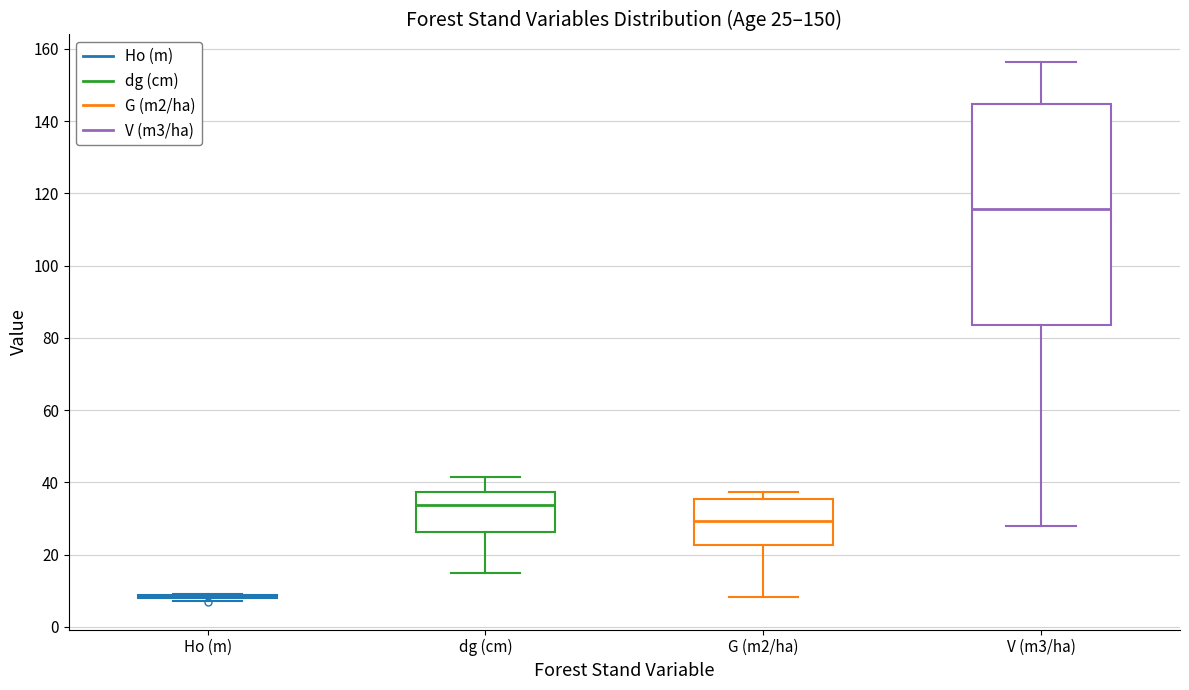

Which box is the tallest, from its lower edge to its upper edge?

V (m3/ha)